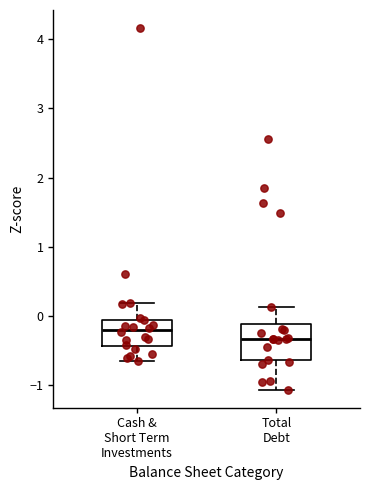

Reading left to right, transcribe this box plot: for each box, give where its median line is, the range the box spans, and where its two whiskers end, as read against the y-axis. The values are not printed on the chart, so give them approximately, as read against the axis.

Cash & Short Term Investments: median -0.2, box -0.4 to 0.0, whiskers -0.6 to 0.2
Total Debt: median -0.3, box -0.6 to -0.1, whiskers -1.1 to 0.1